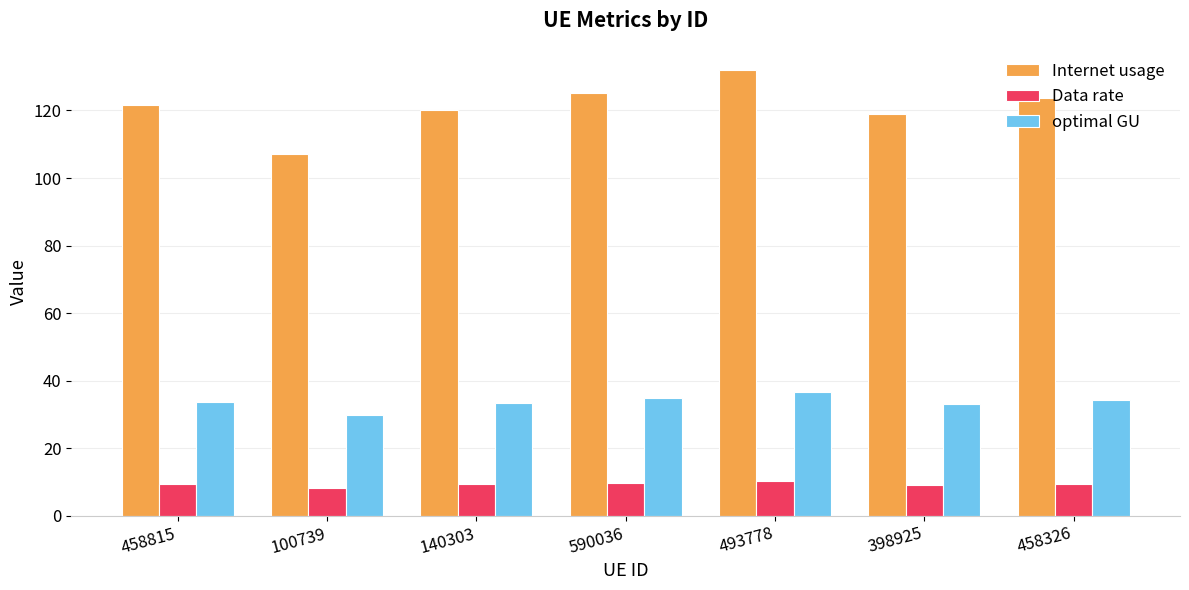

List the series in order of their overall mean, highest first.

Internet usage, optimal GU, Data rate